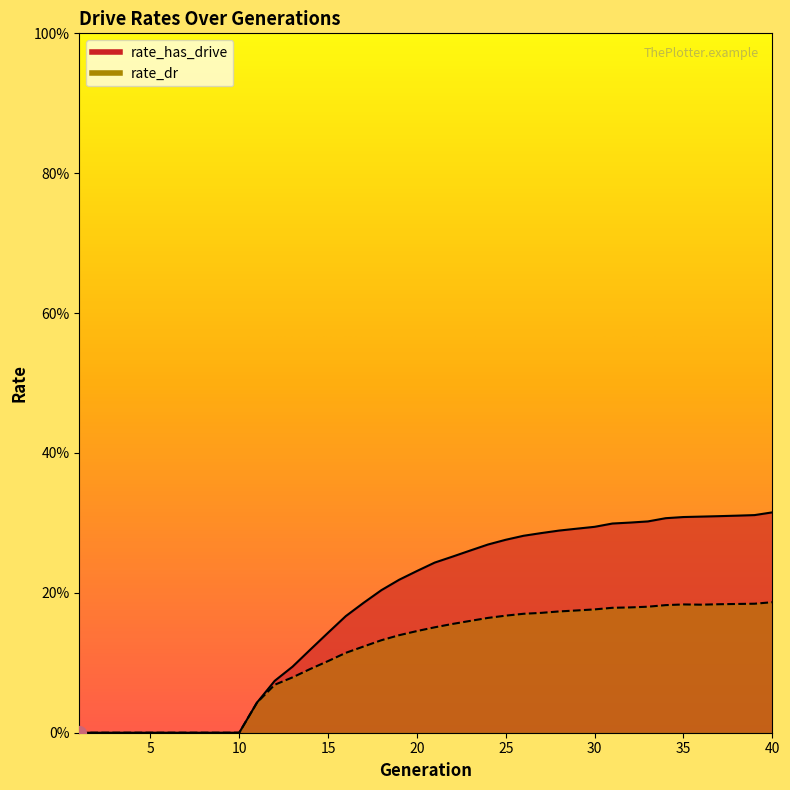

What is the sum of the rate_dr values at 28 and 36?

0.4